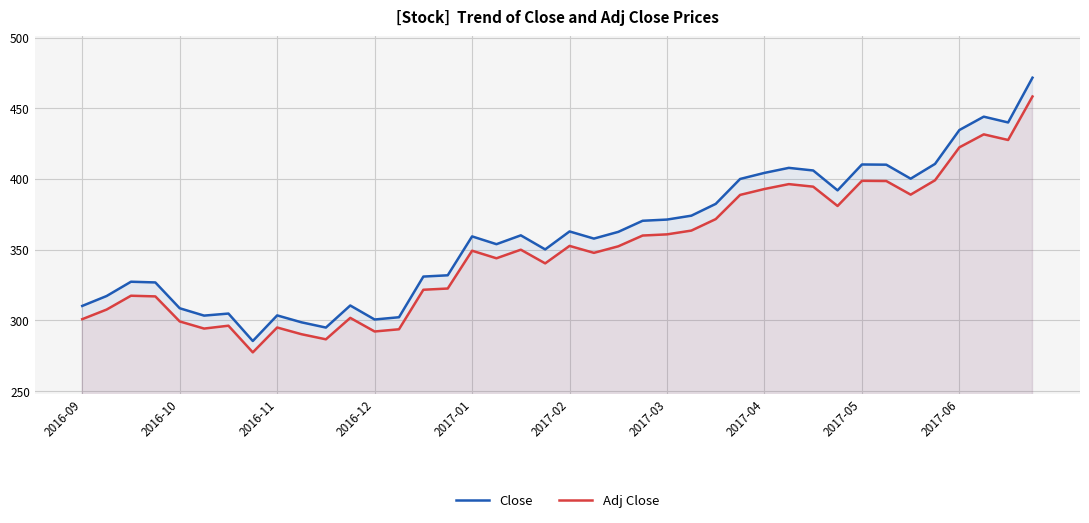

Which series has the largest range (max minus min)?

Close